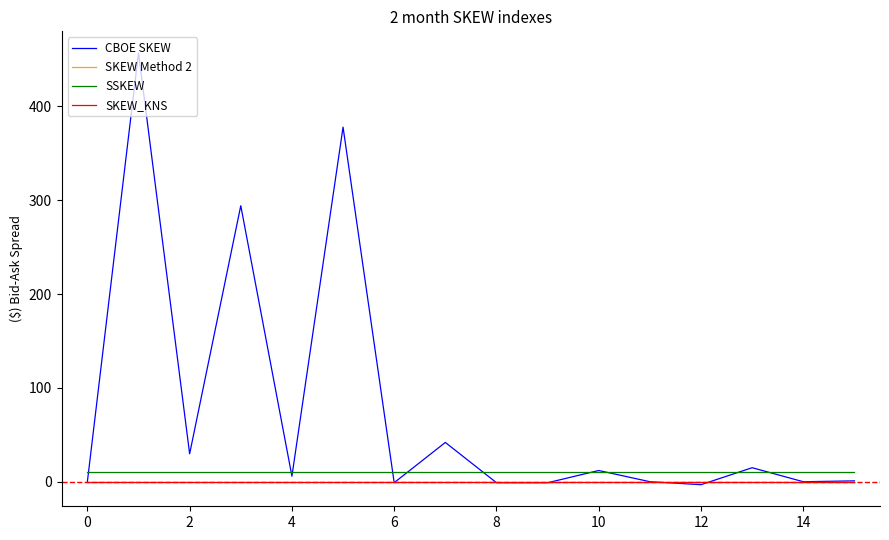

Does the chart have visible grid lines?

No